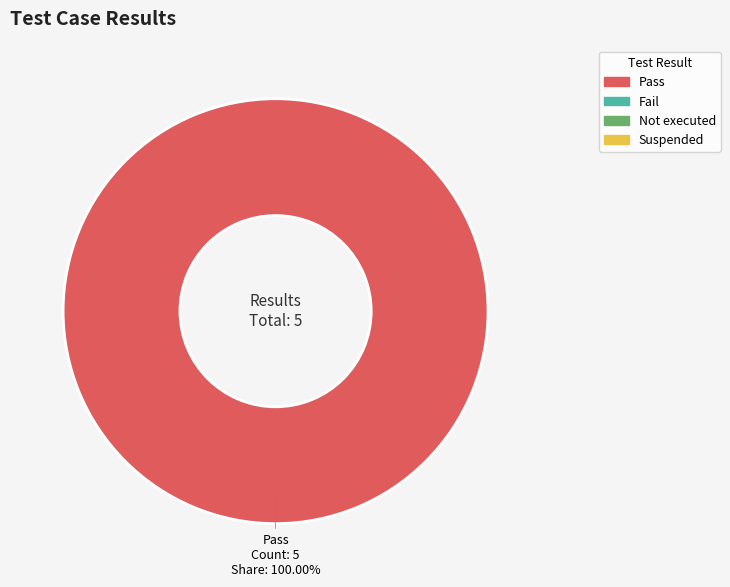

Is there a majority slice in this chart?

Yes